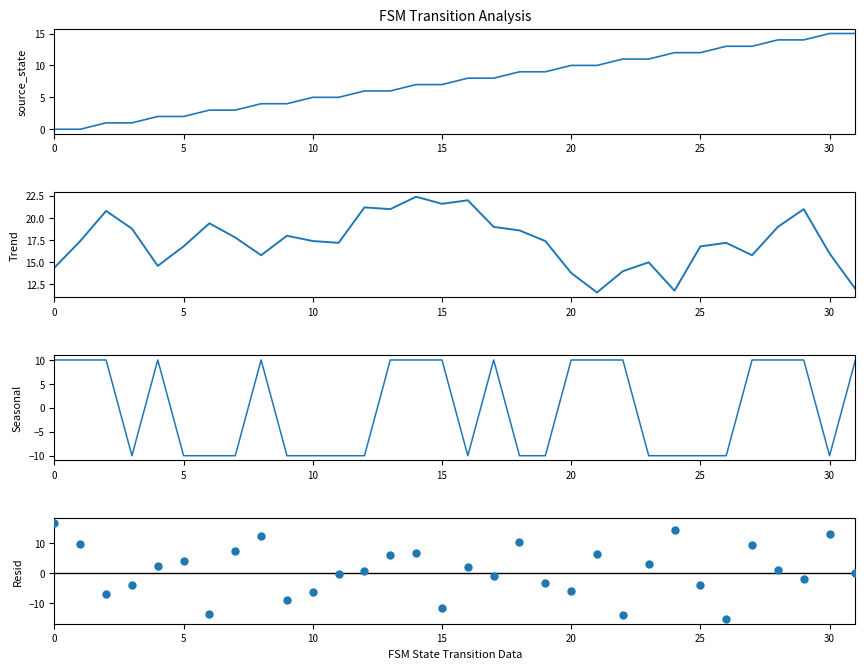

What are all the series names shown in the legend?

source_state, destination_state (trend), output_symbol (seasonal), residual